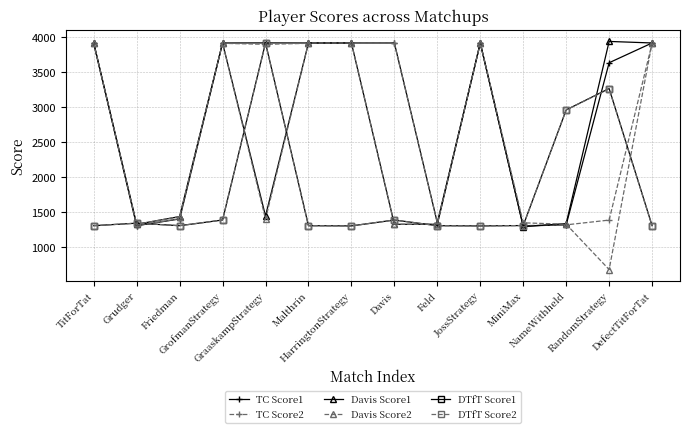

At how many categories does at least one series exceed 824?

14